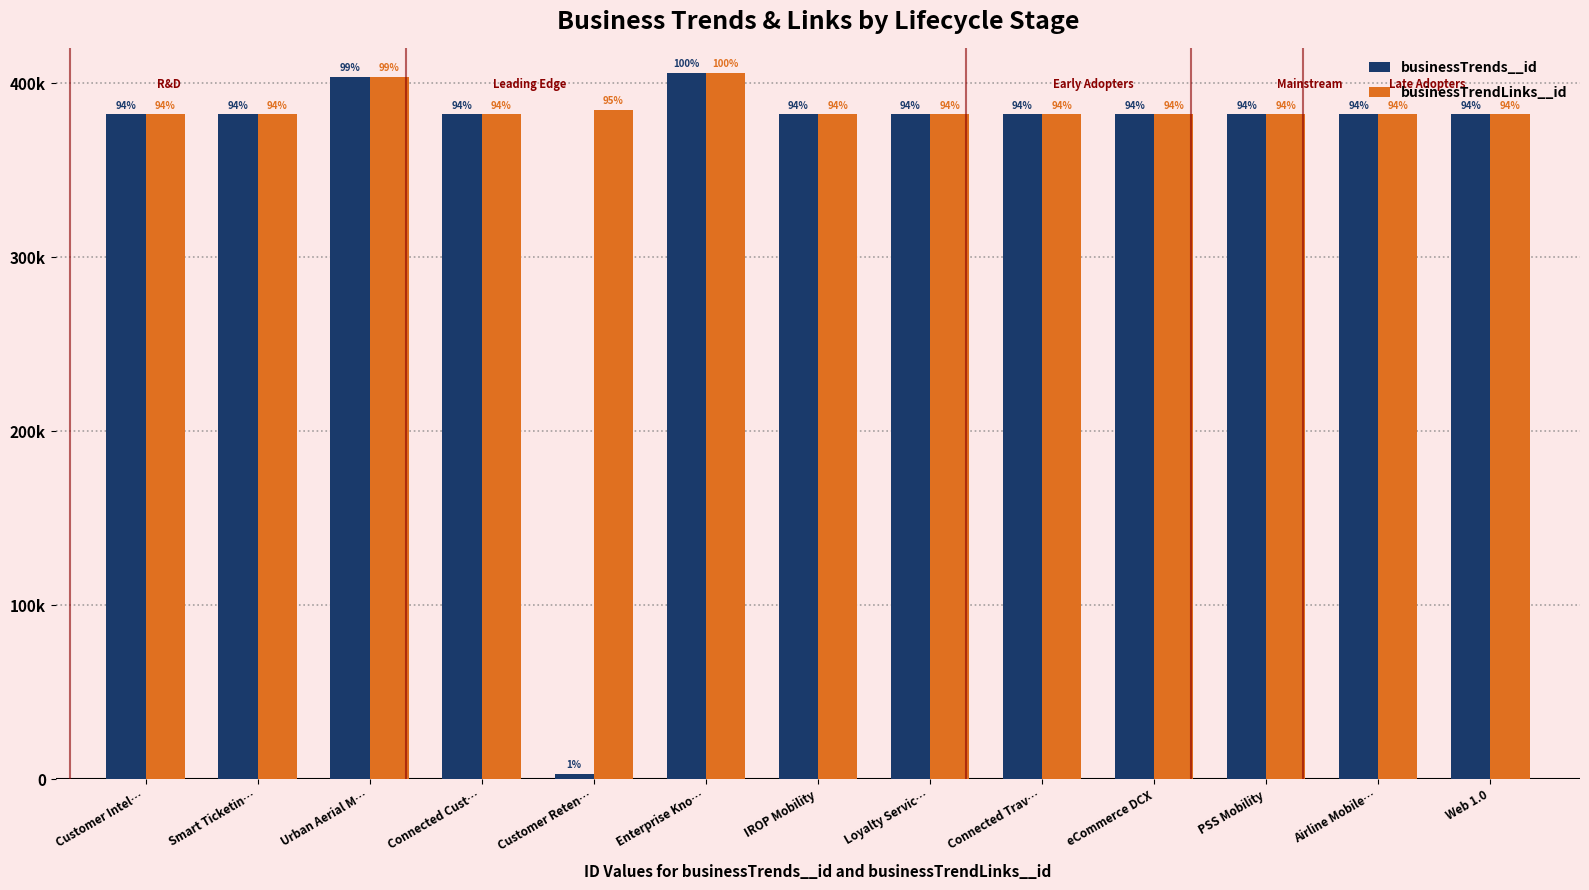

Reading left to right, extract all data points from this chart.

businessTrends__id: Customer Intel…=382176	Smart Ticketin…=382178	Urban Aerial M…=403819	Connected Cust…=382180	Customer Reten…=3254	Enterprise Kno…=406155	IROP Mobility=382184	Loyalty Servic…=382182	Connected Trav…=382186	eCommerce DCX=382188	PSS Mobility=382190	Airline Mobile…=382192	Web 1.0=382194
businessTrendLinks__id: Customer Intel…=382177	Smart Ticketin…=382179	Urban Aerial M…=403818	Connected Cust…=382181	Customer Reten…=384795	Enterprise Kno…=406149	IROP Mobility=382185	Loyalty Servic…=382183	Connected Trav…=382187	eCommerce DCX=382189	PSS Mobility=382191	Airline Mobile…=382193	Web 1.0=382195